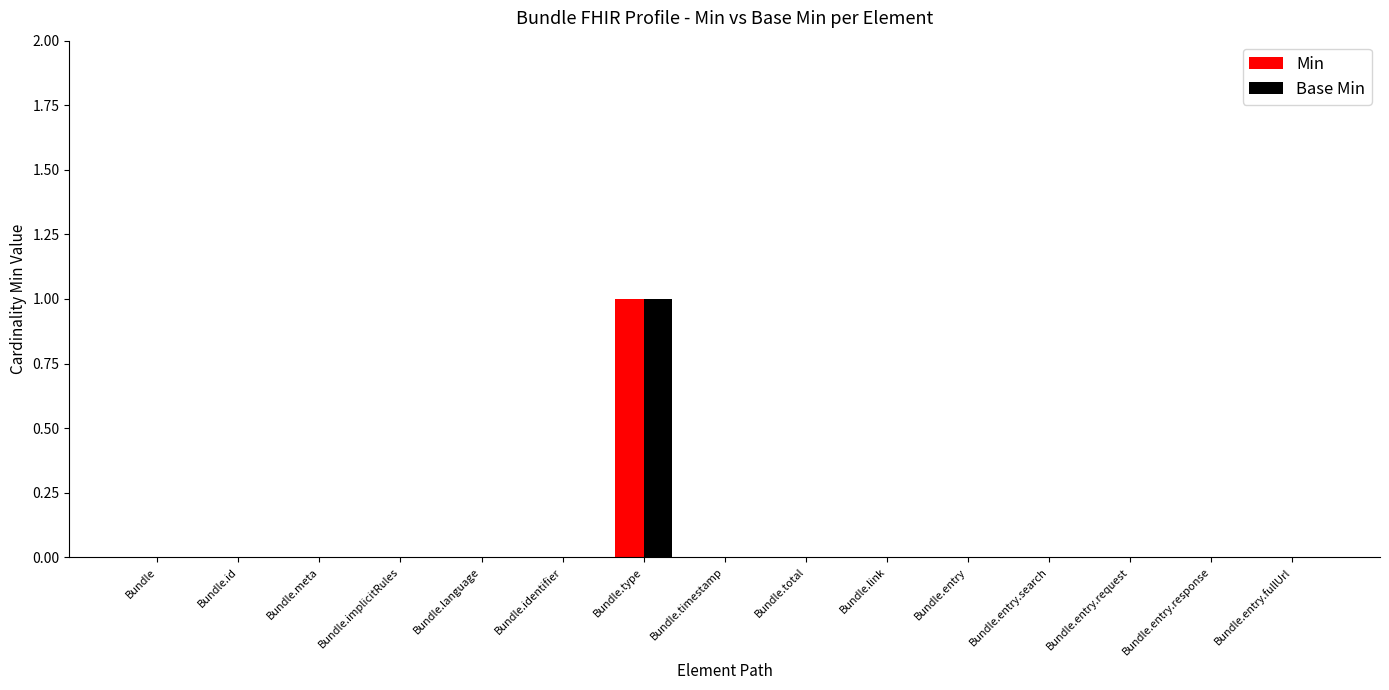

How many Base Min values are between 0 and 1?

15